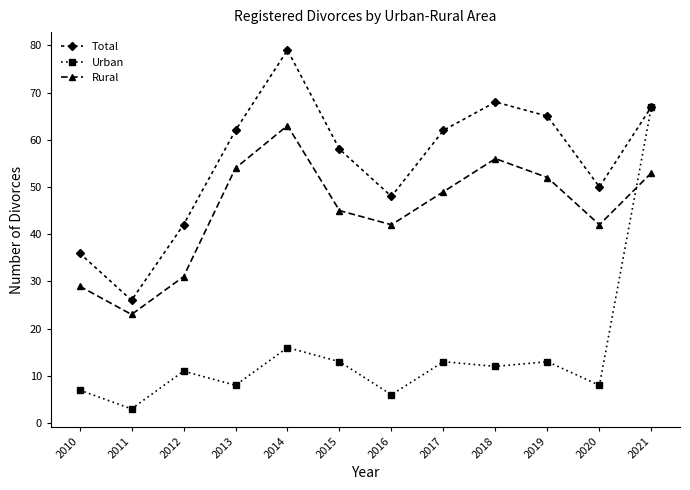

At which category is the sum across all series the highest?

2021